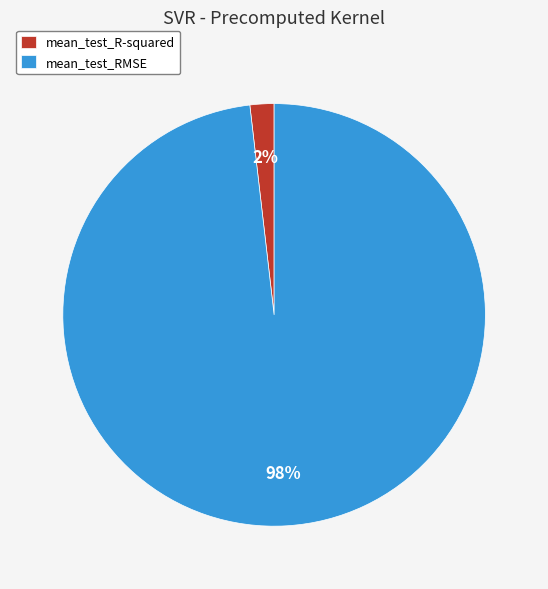

To the nearest percent, what percentage of the pie is mean_test_RMSE?

98%